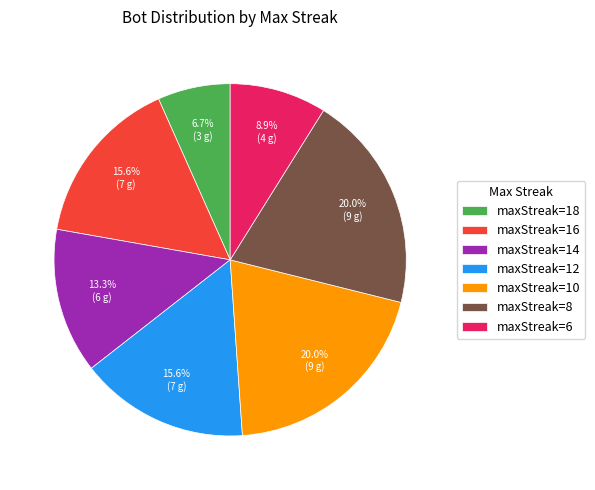

Which slice is the smallest?

maxStreak=18